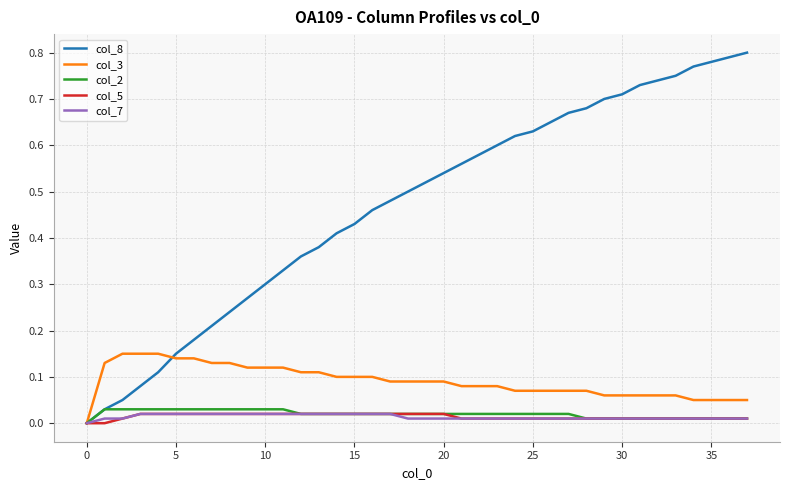

Which series has the largest total across all categories?

col_8